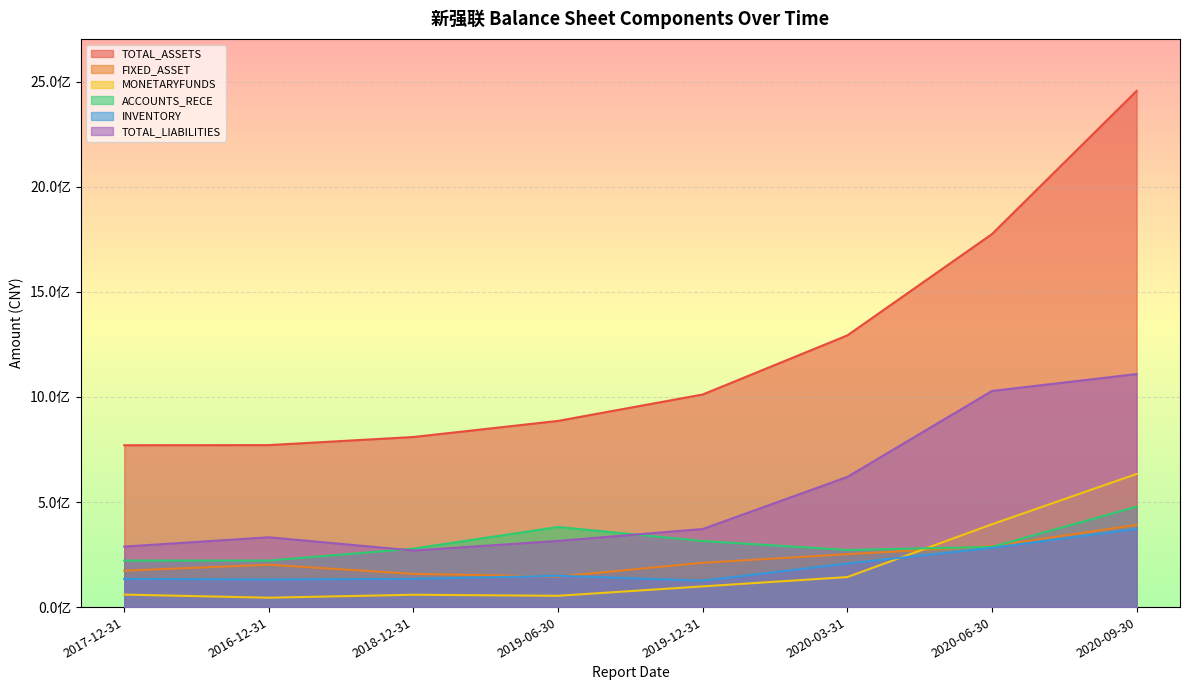

Between 2016-12-31 and 2020-06-30, which is larger?

2020-06-30